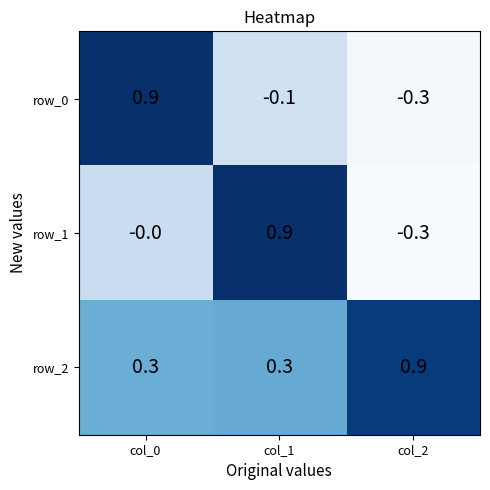

At how many categories does at least one series exceed 0?

3